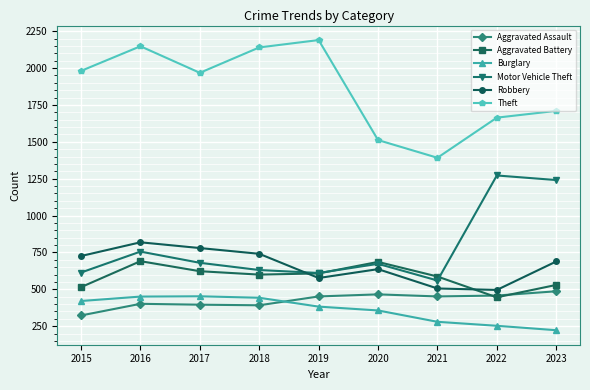

What is the difference between the maximum and minimum values in the Theft series?

798